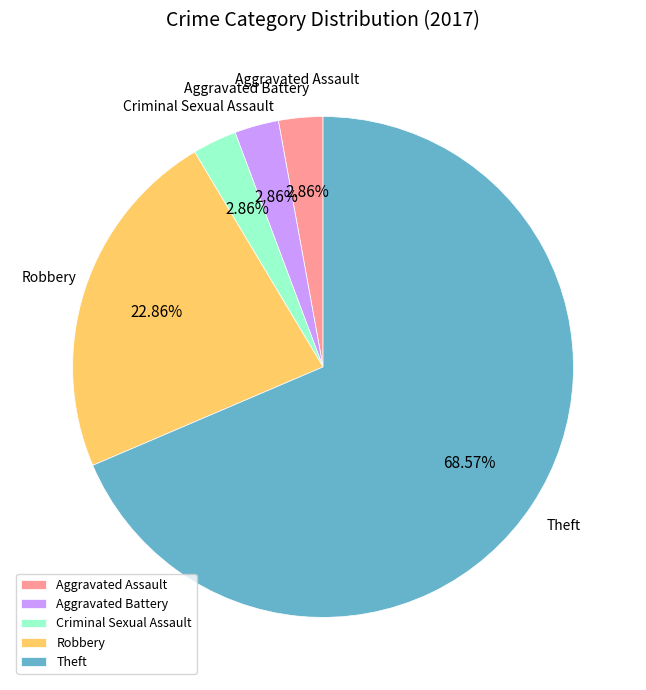

Is the sum of Aggravated Battery and Aggravated Assault greater than half?

No